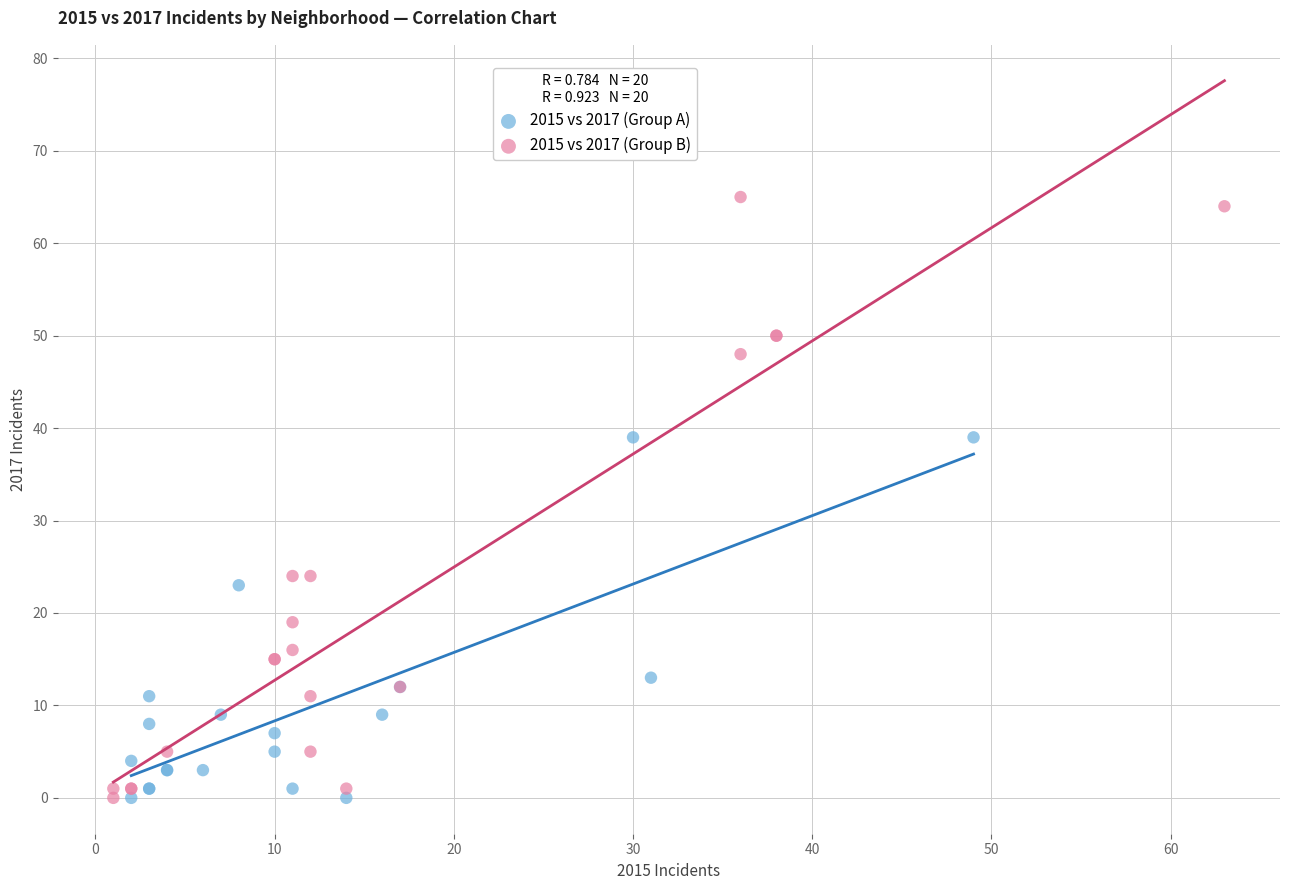

Which series reaches the maximum Y coordinate?

2015 vs 2017 (Group B)